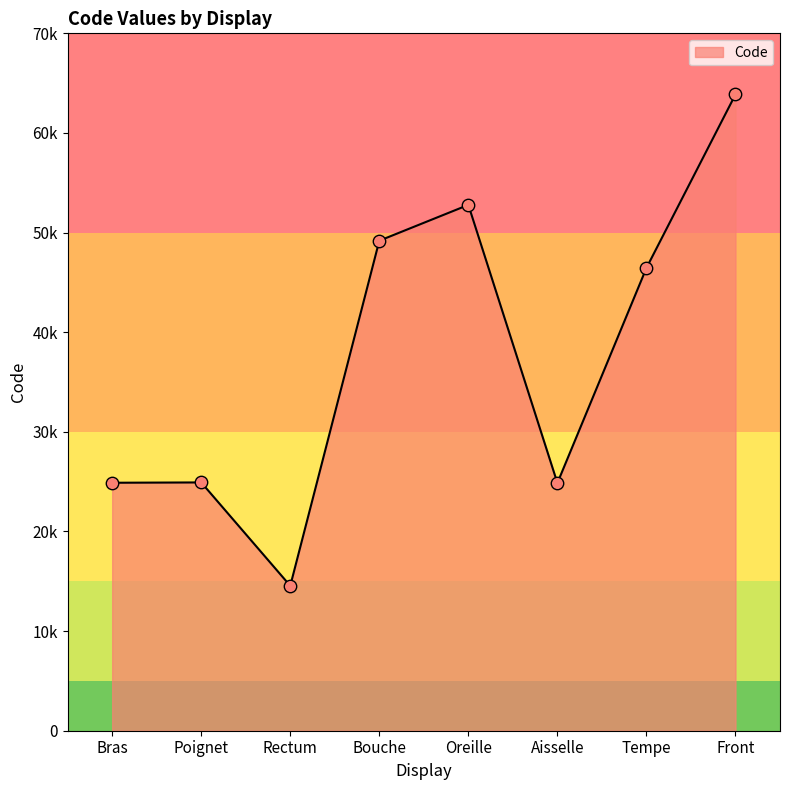

Approximately how many times larger is the value at Aisselle compared to Oreille?

0.5